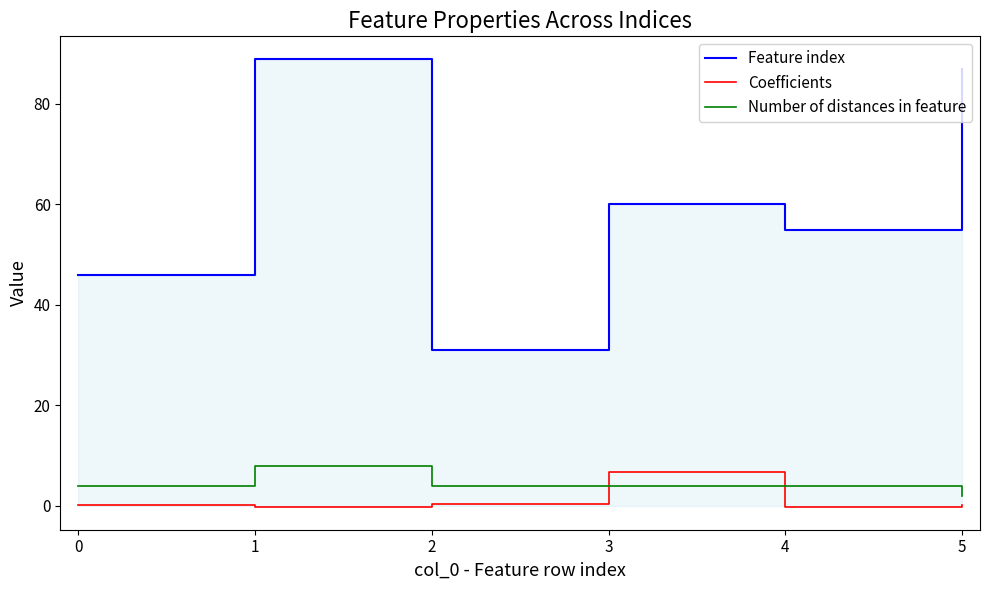

How many data points in Coefficients are above 0?

4